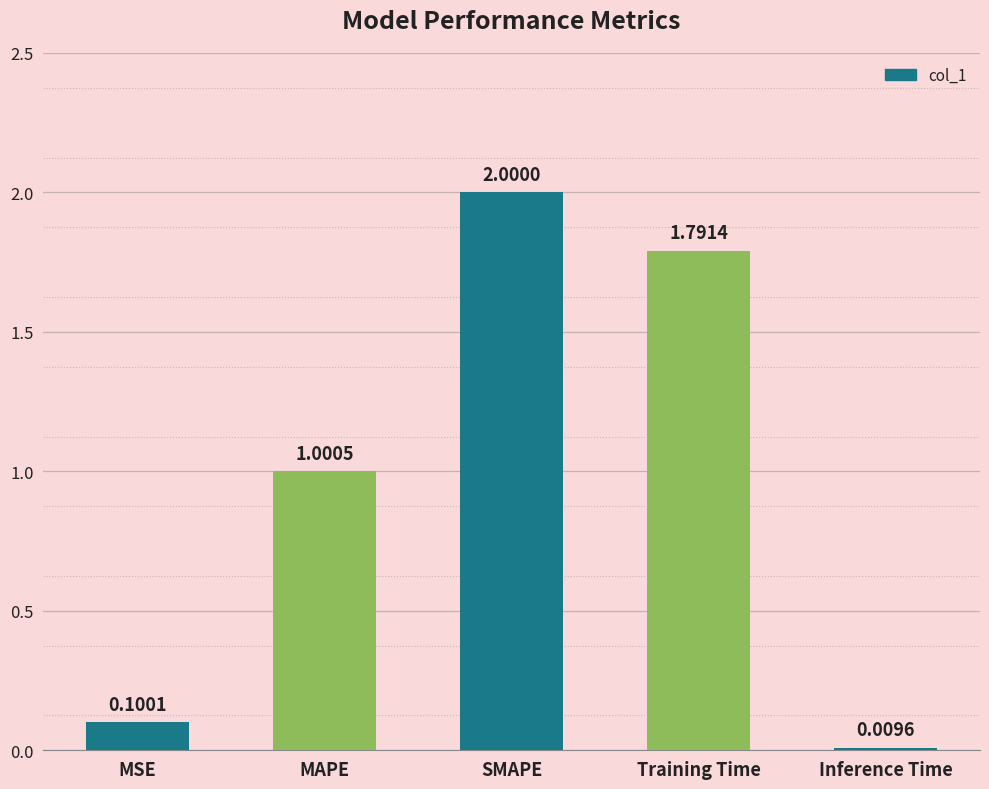

At which label is the value closest to 1?

MAPE